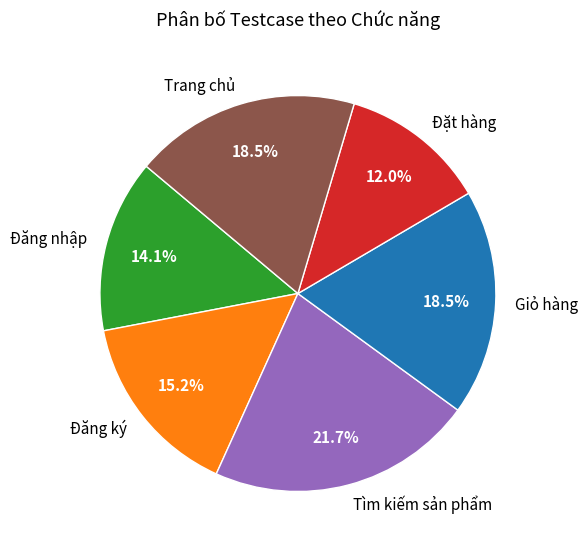

The Trang chủ slice represents 6% of the pie. True or false?

False